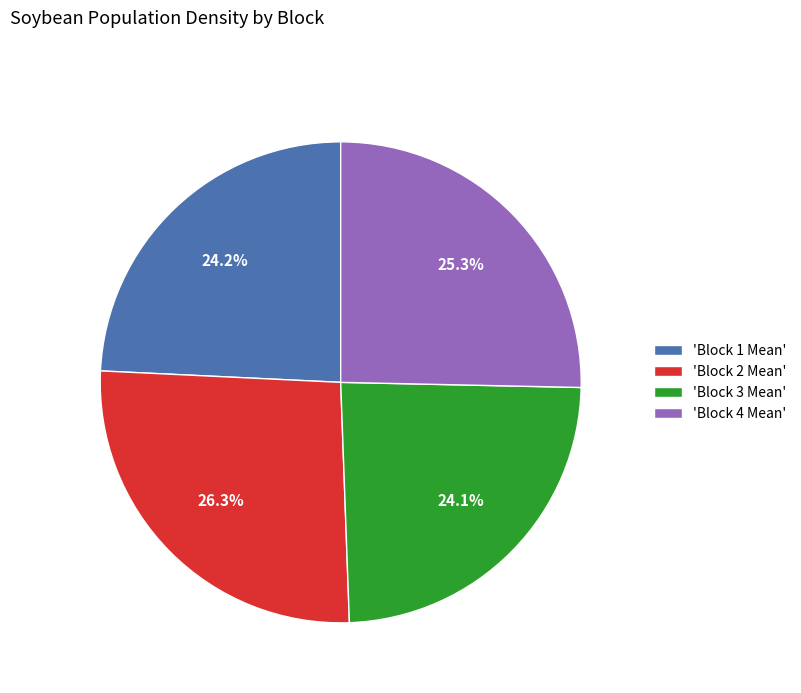

What is the largest slice in the pie chart?

'Block 2 Mean'